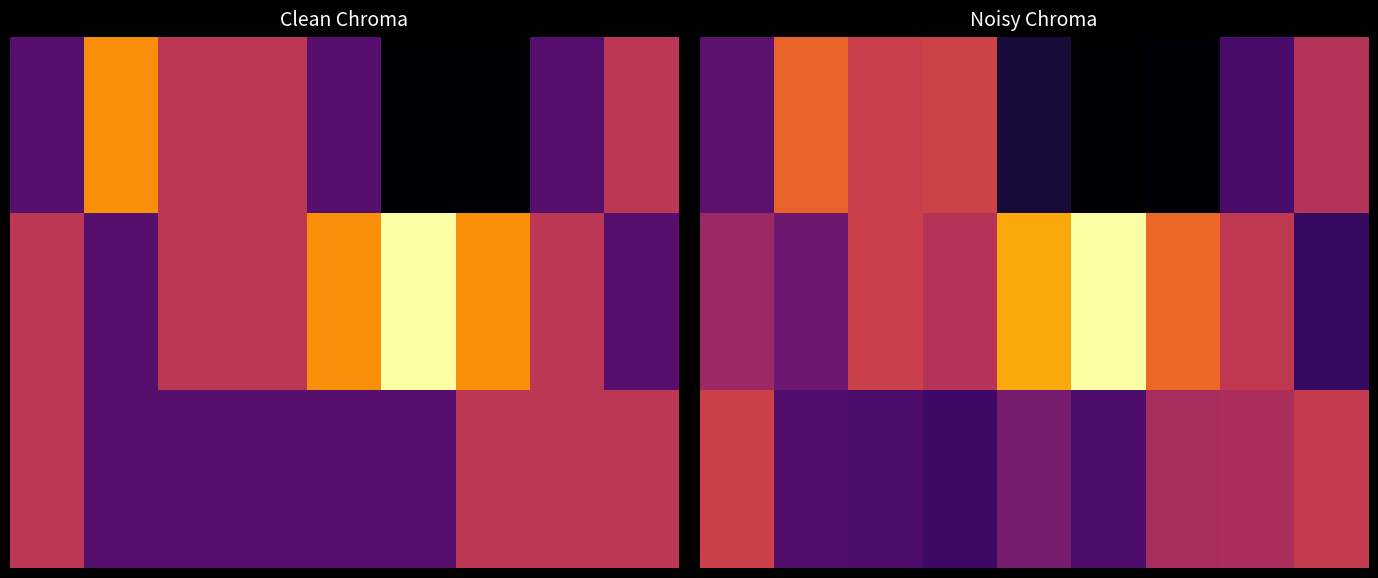

What is the total value across all series at 5?

5.1